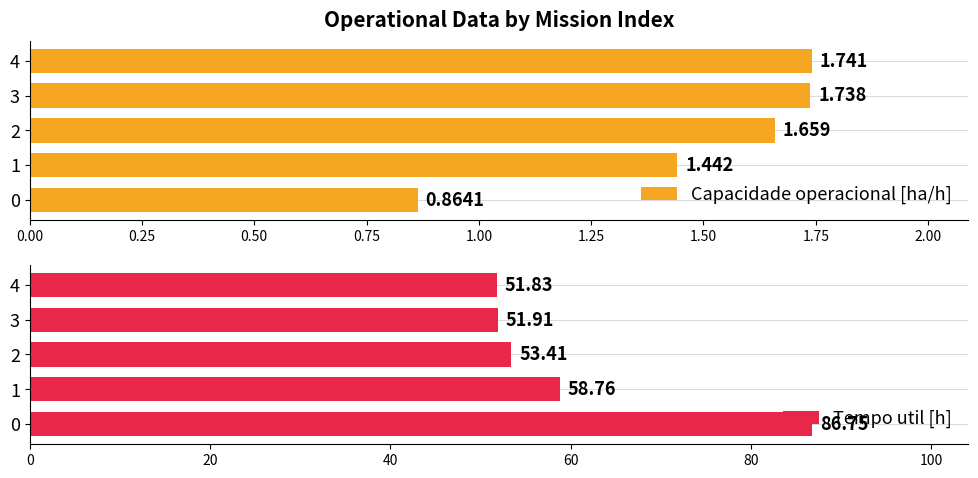

How many data points in Capacidade operacional [ha/h] are above 1?

4